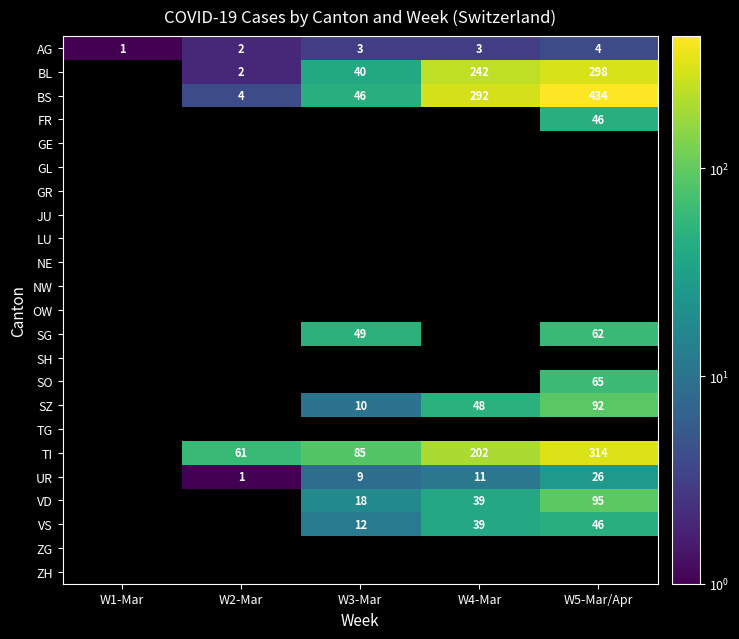

What is the difference between the SG values at W3-Mar and W5-Mar/Apr?

13